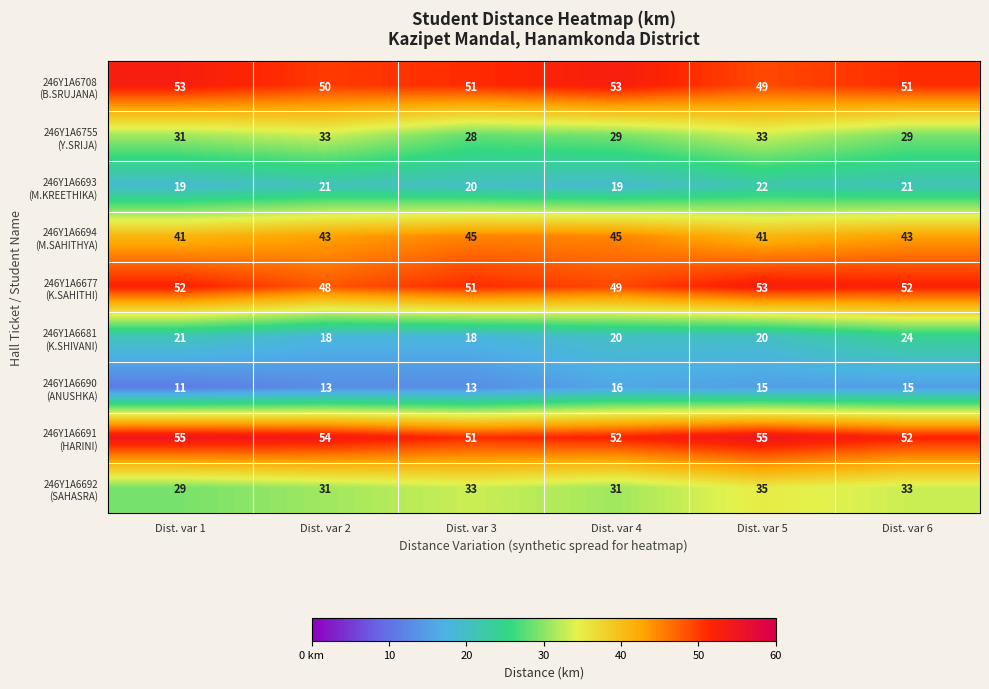

What is the spread (max minus min) of values at Dist. var 1?

44